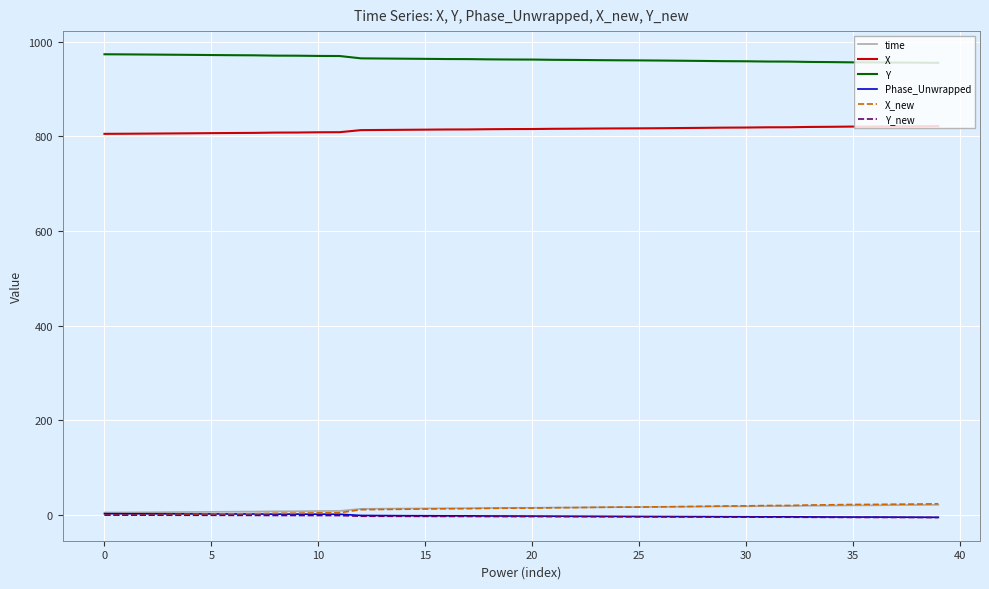

How many lines are shown in the chart?

6